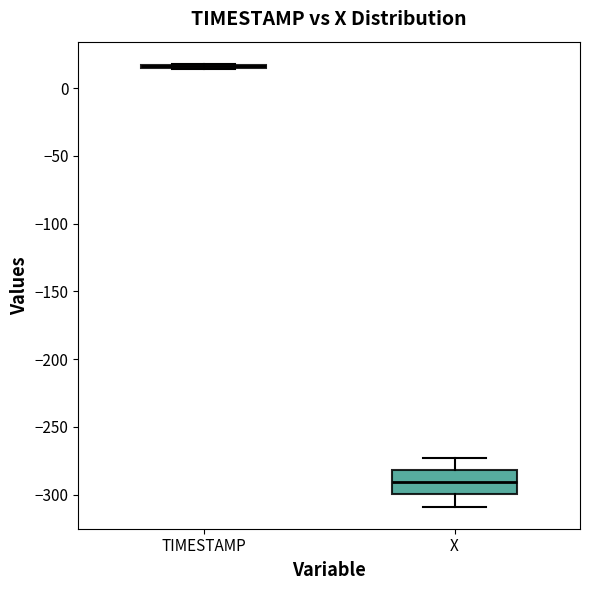

Which box is the tallest, from its lower edge to its upper edge?

X